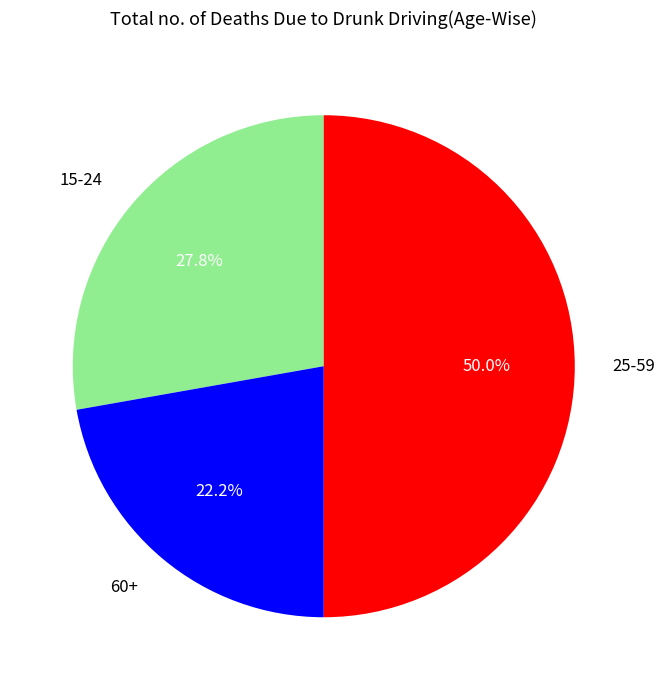

Between 60+ and 25-59, which is larger?

25-59